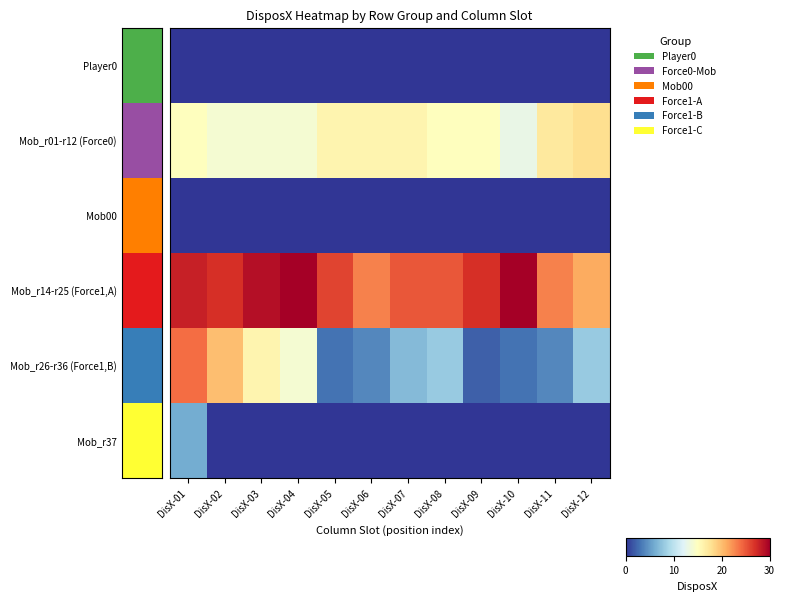

Rank the series at DisX-11 from lowest to highest value.

Player0, Mob00, Mob_r37, Mob_r26-r36 (Force1,B), Mob_r01-r12 (Force0), Mob_r14-r25 (Force1,A)